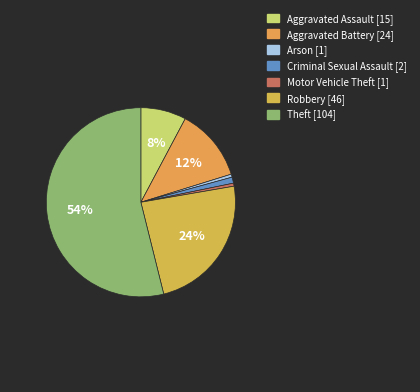

The Arson slice represents 1% of the pie. True or false?

True